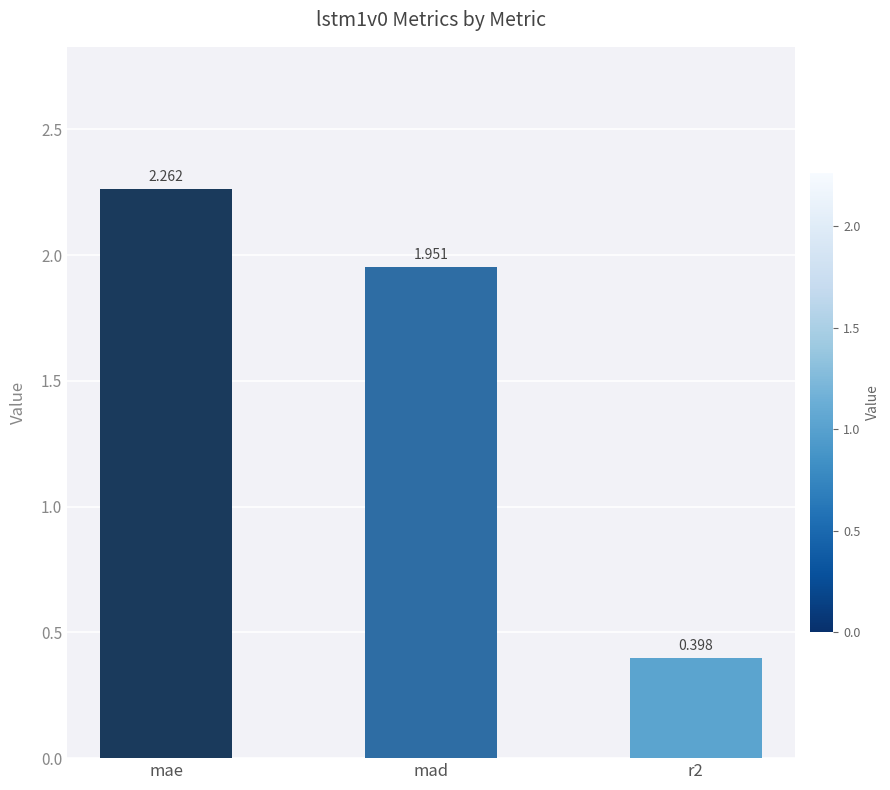

What is the sum of the values at mae and mad?

4.2